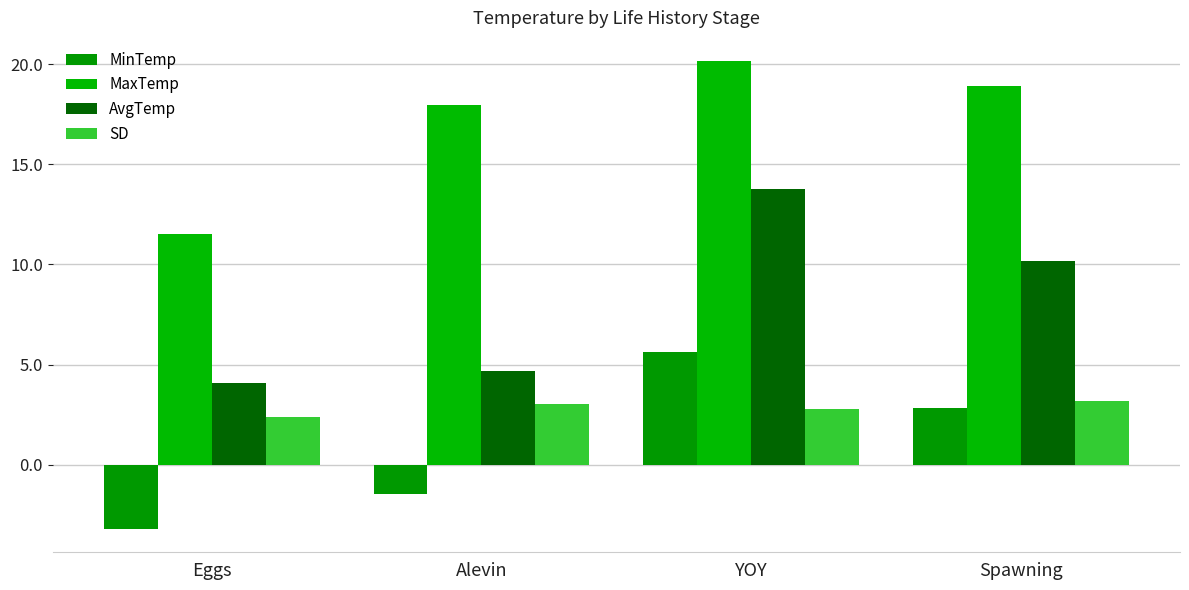

What is the average value of the MinTemp series?

1.0